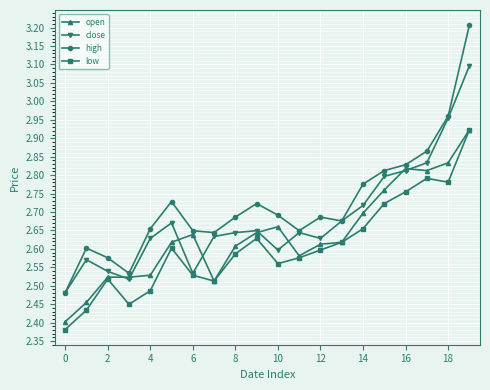

What is the maximum value for high?

3.2